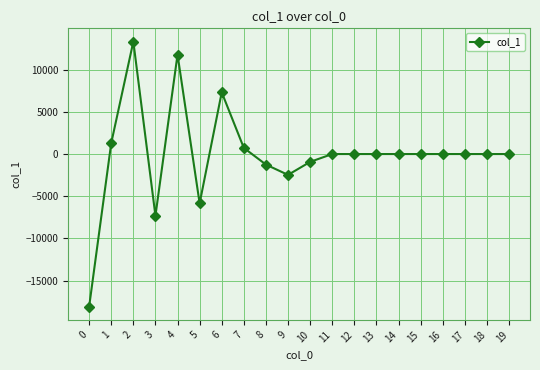

True or false: the data shows 0.0 at 19.

True